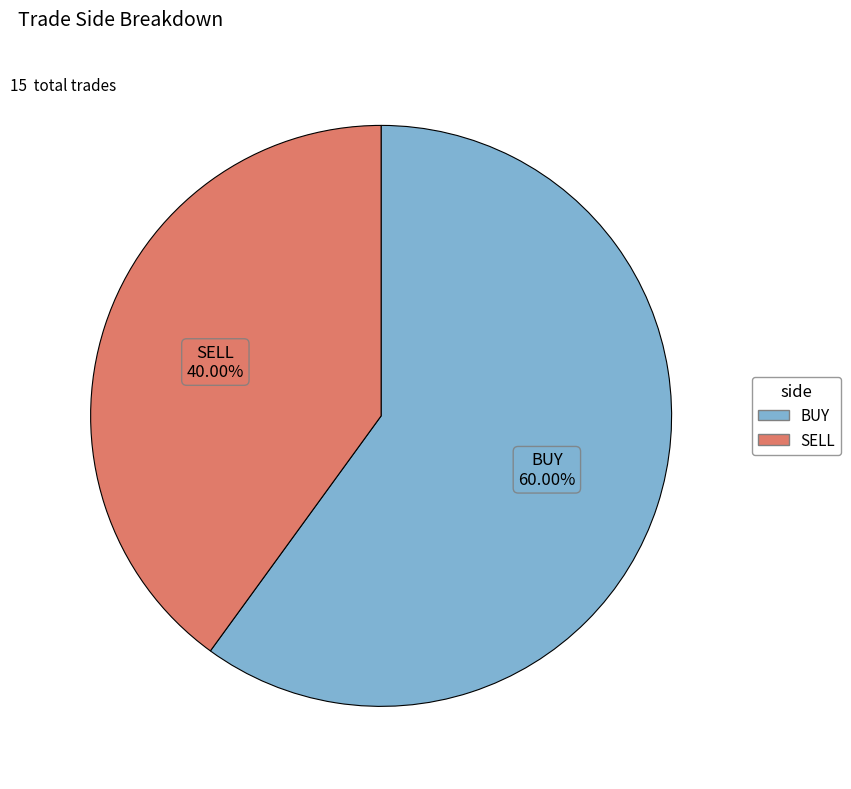

What percentage is NOT represented by SELL?

60.0%